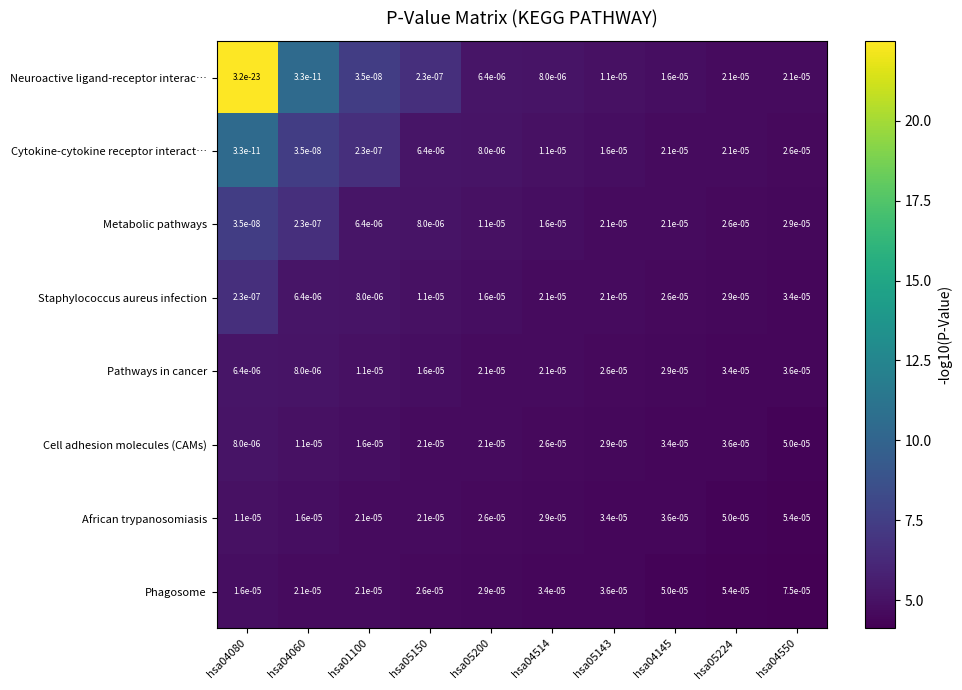

Which series has the largest total across all categories?

Phagosome